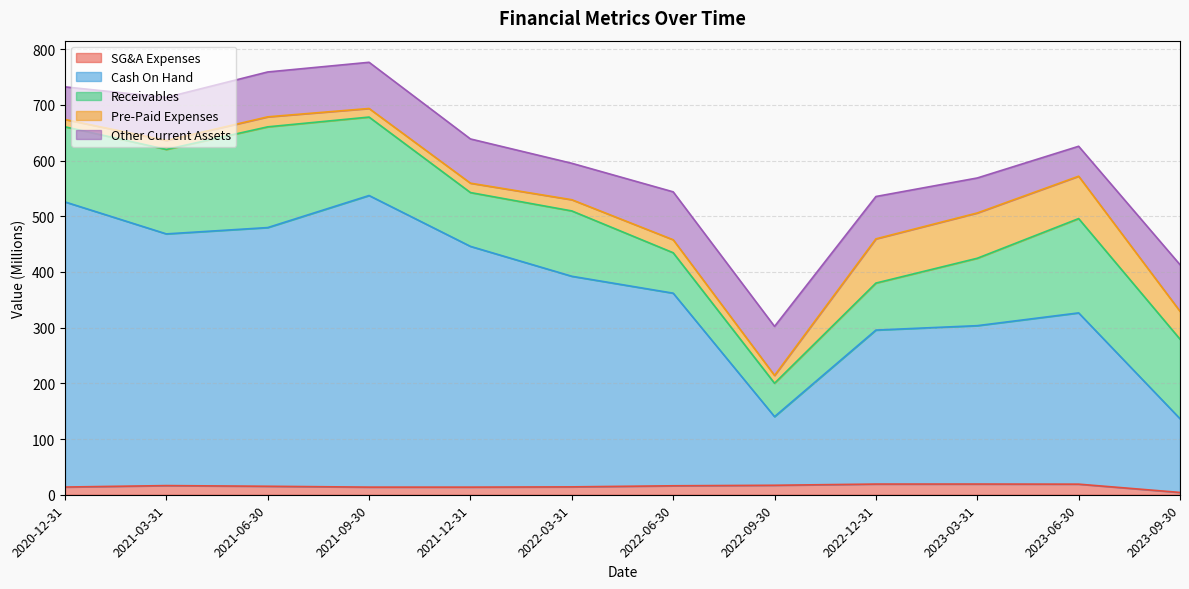

What is the difference between the highest and lowest values at 2022-09-30?

109.2